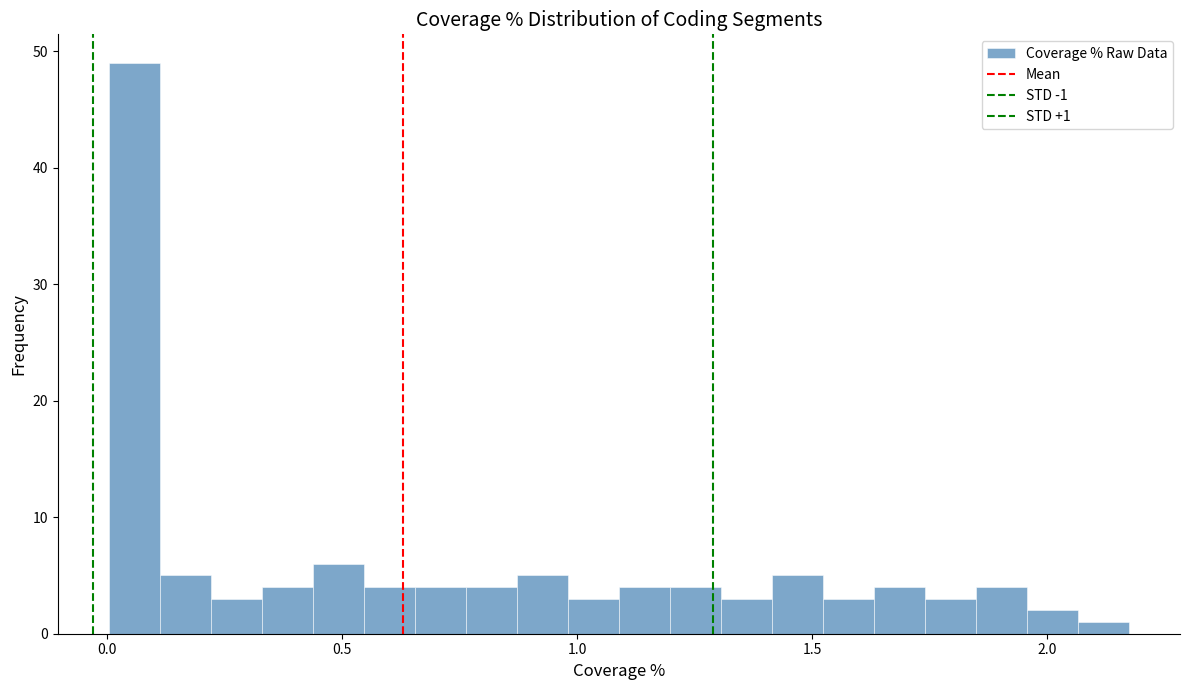

Around what value on the x-axis is the tallest bar? Give the approximate position of its centre, as read against the axis.

0.05